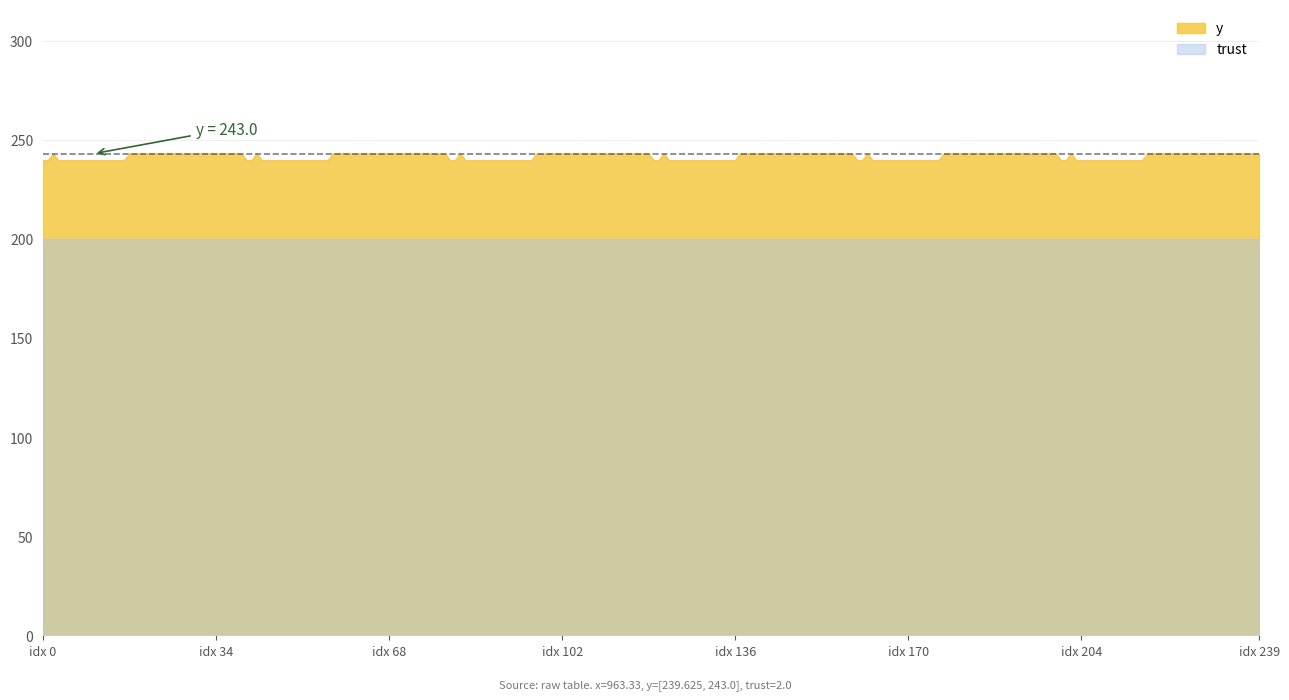

The value at 37 is 385.0. True or false?

False